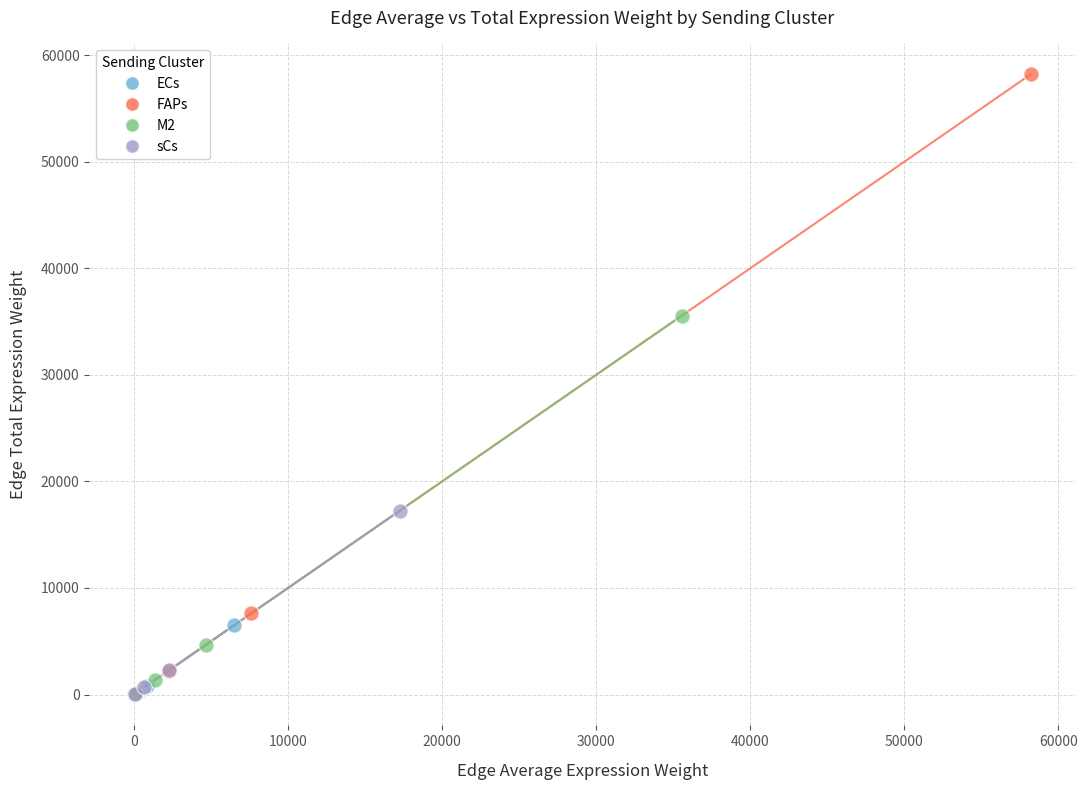

Which series has the largest Y range (max minus min)?

FAPs